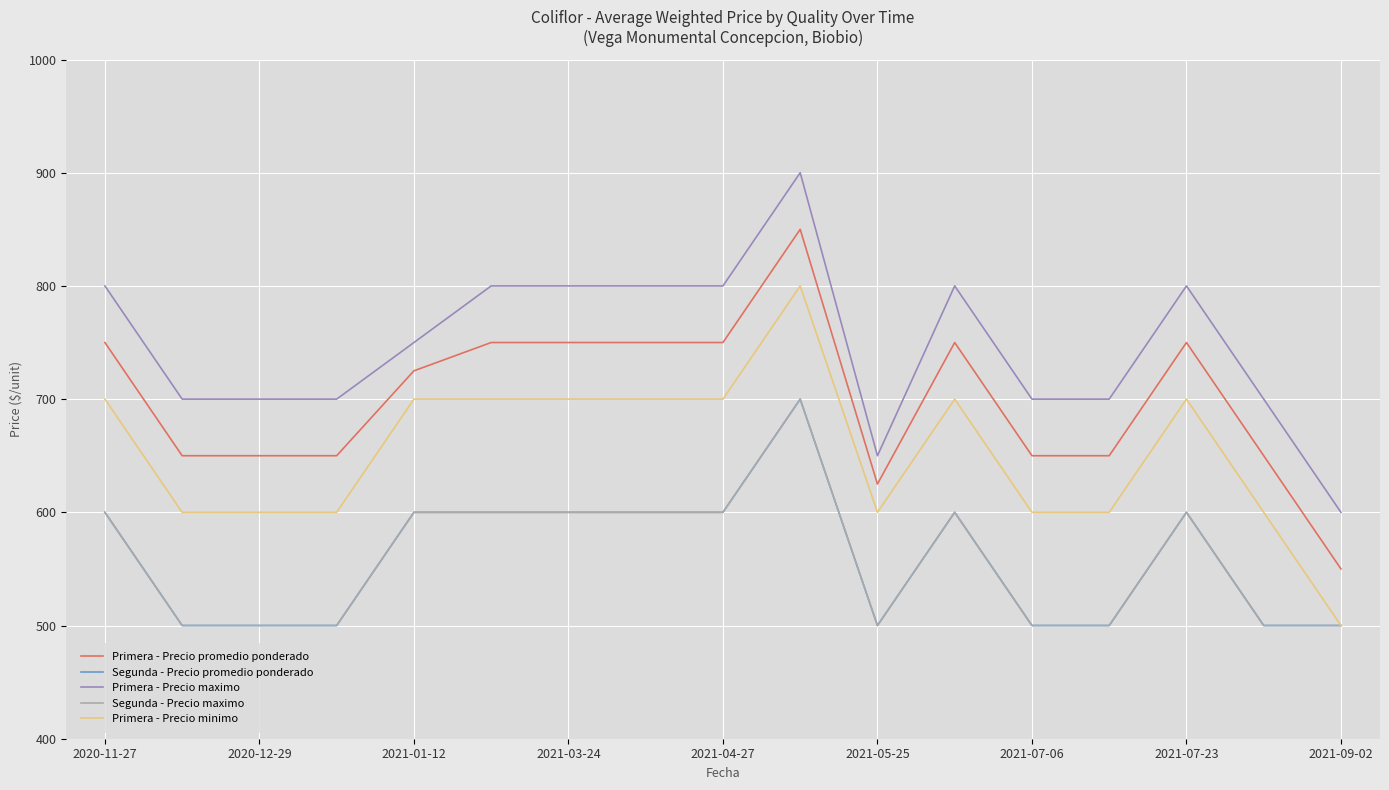

At which label is Segunda - Precio promedio ponderado closest to 600?

2020-11-27